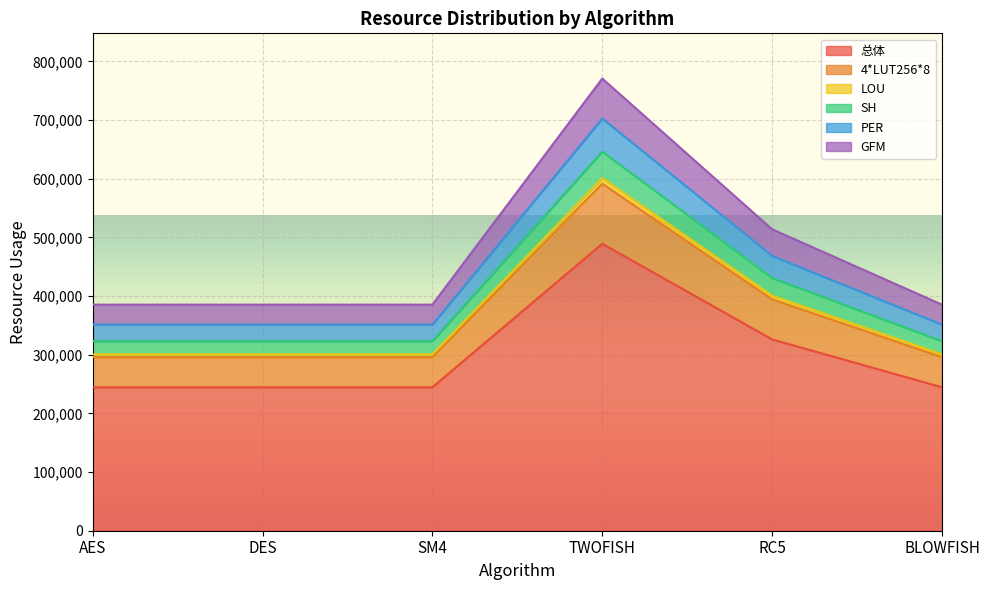

What is the label of the 3rd point from the right?

TWOFISH